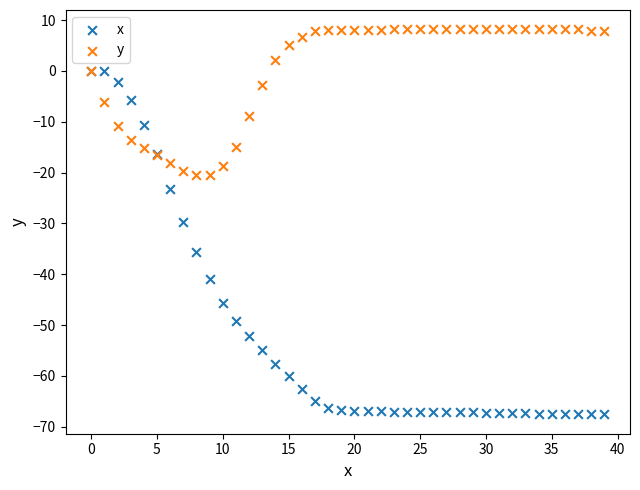

What are all the series names shown in the legend?

x, y